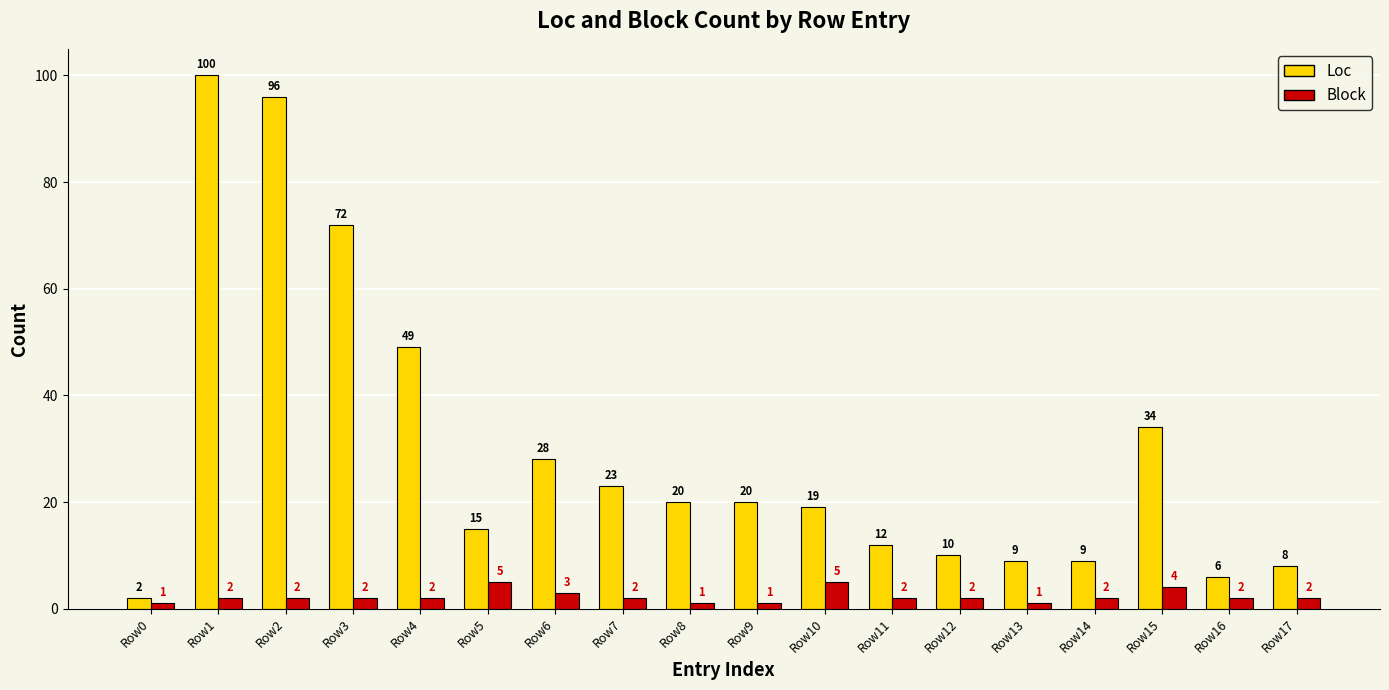

What is the average value of the Block series?

2